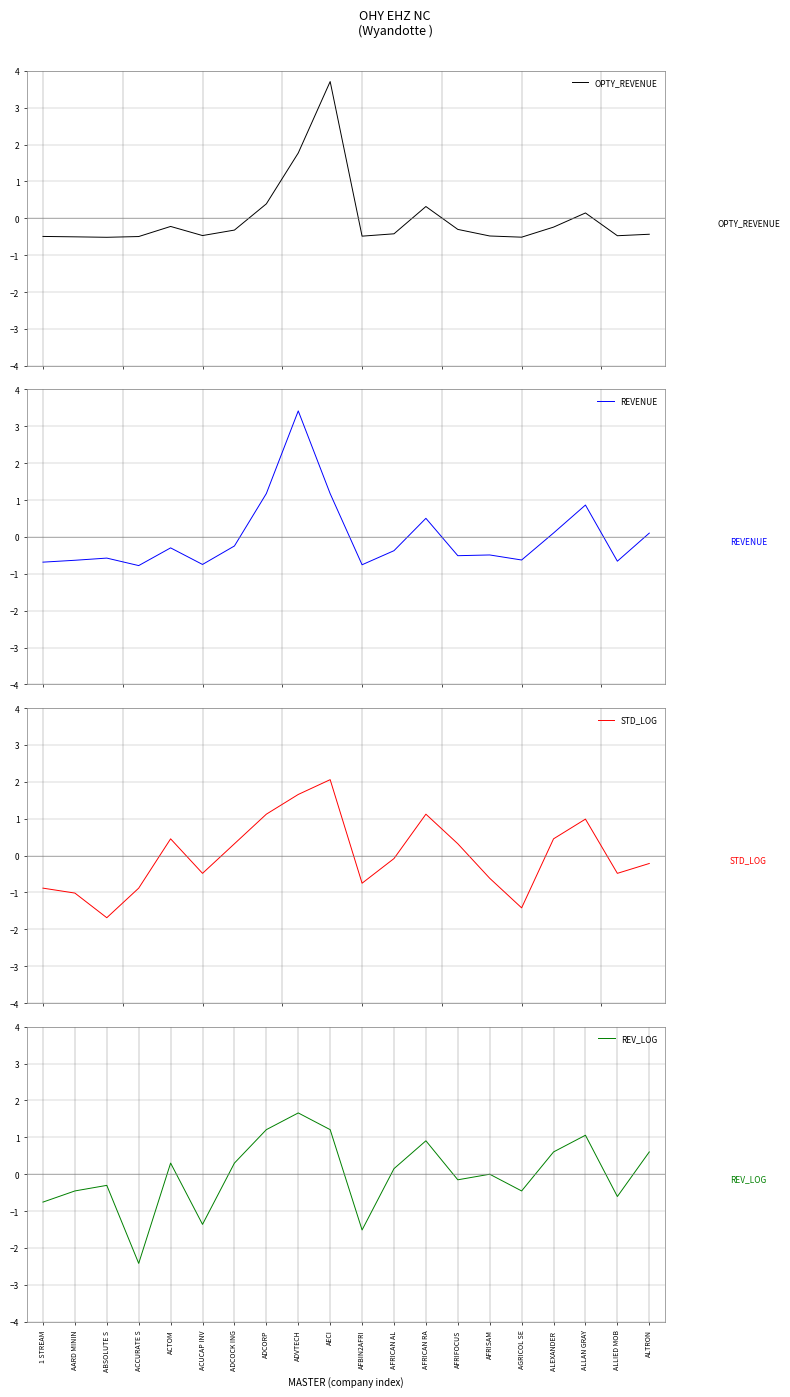

What is the sum of the OPTY_REVENUE values at ACCURATE S and AGRICOL SE?

-1.0